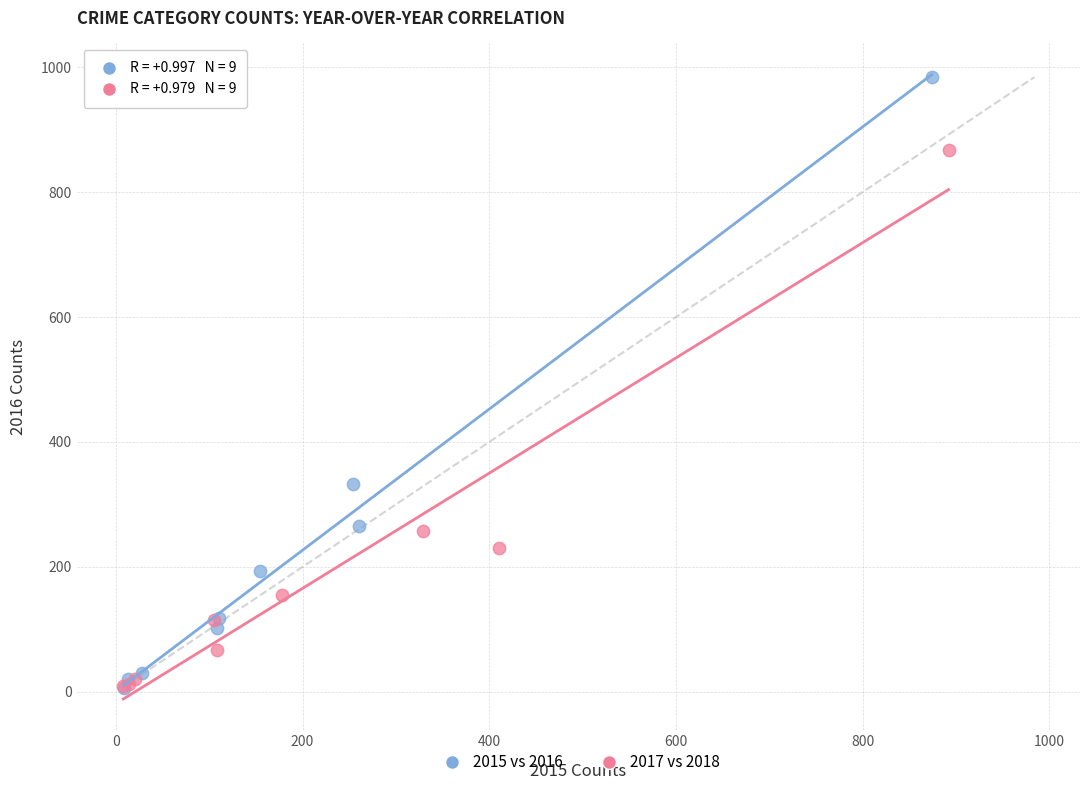

Which series reaches the maximum Y coordinate?

2015 vs 2016